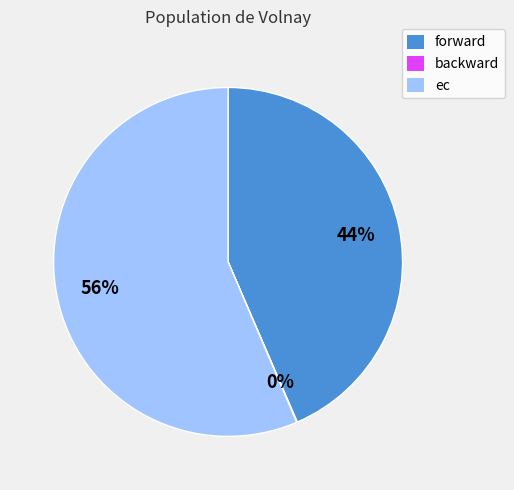

What percentage is the ec slice, to the nearest percent?

56%